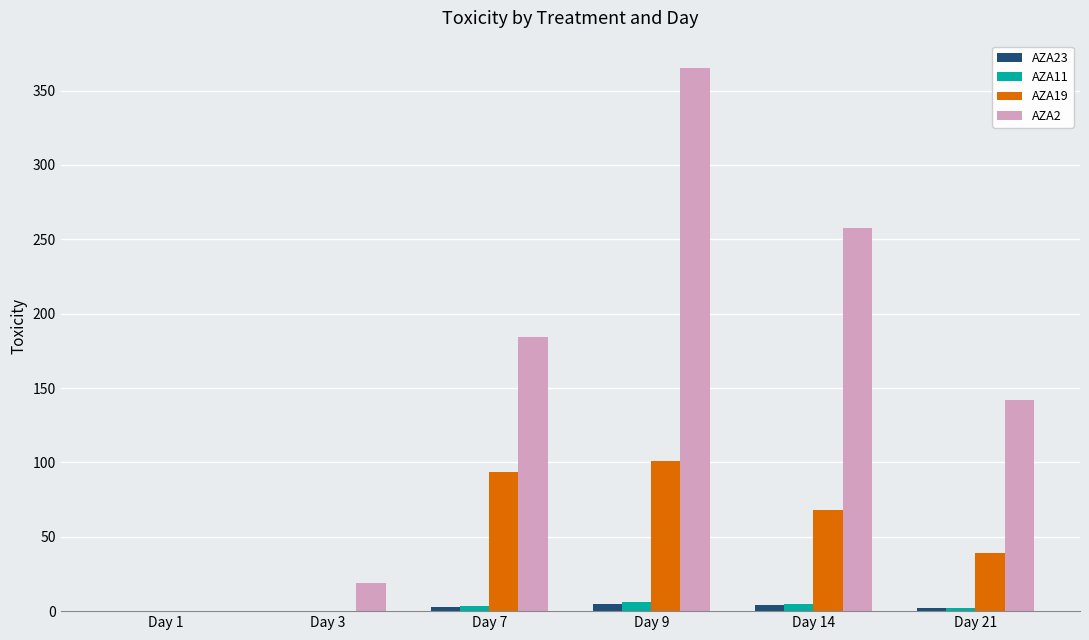

What is the greatest value displayed?

365.3